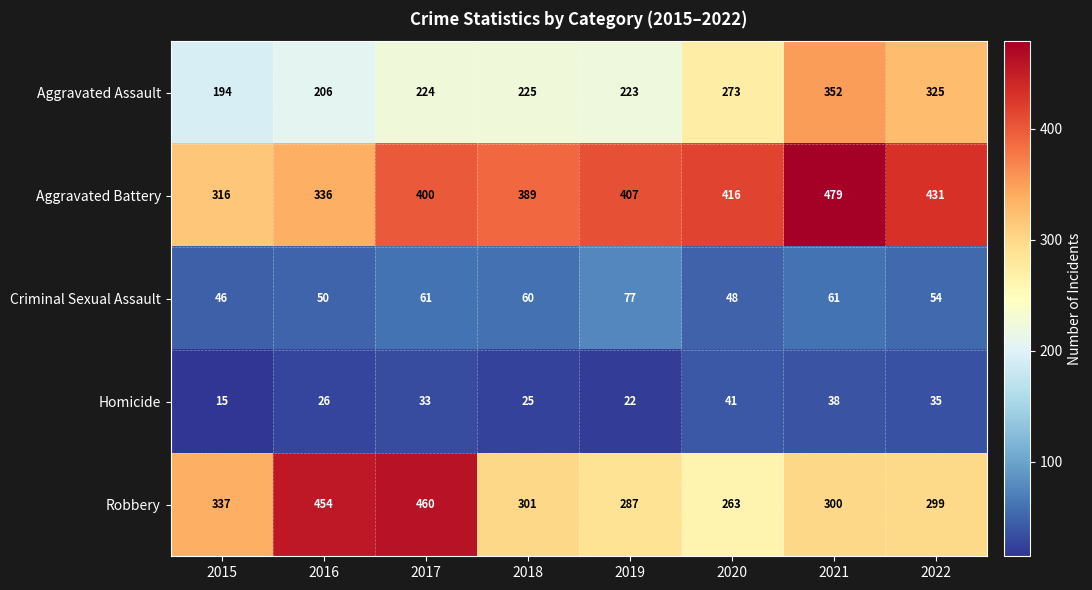

What is the difference between the Criminal Sexual Assault values at 2015 and 2016?

4